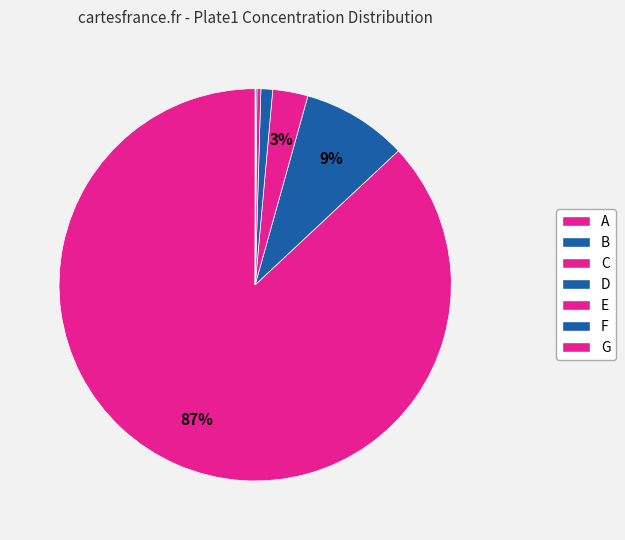

Which slice is the smallest?

G